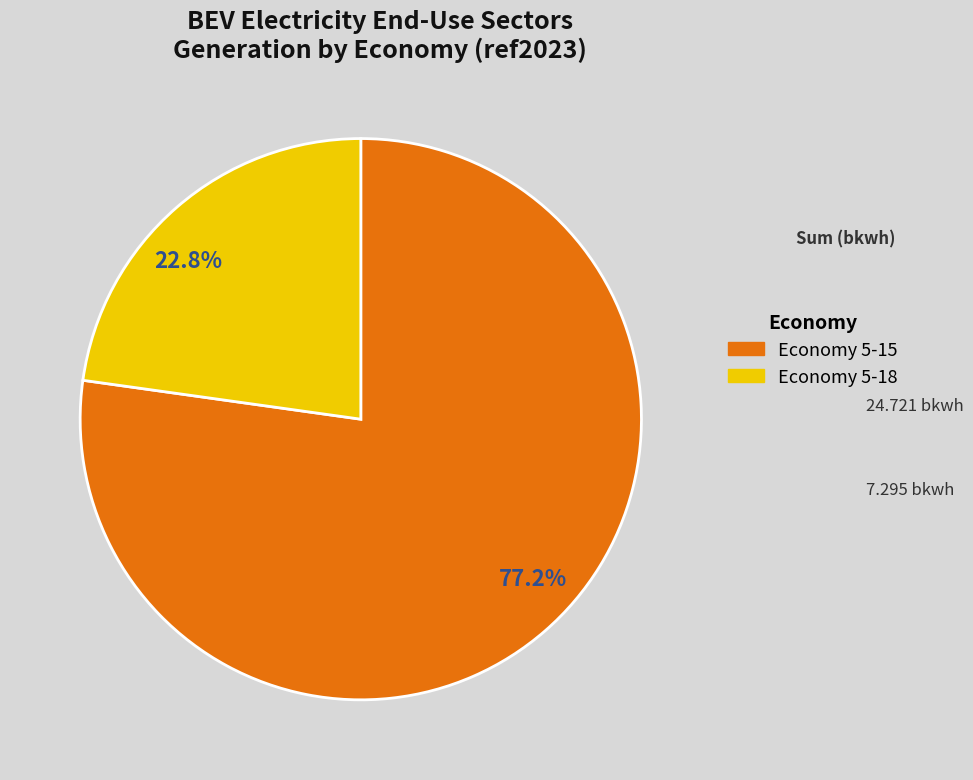

Rank the categories by value from highest to lowest.

77.2%, 22.8%